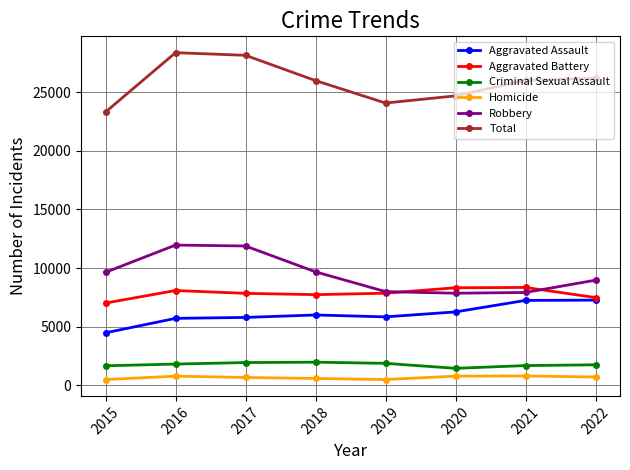

True or false: Robbery has more than 2 points higher than both neighbors.

False